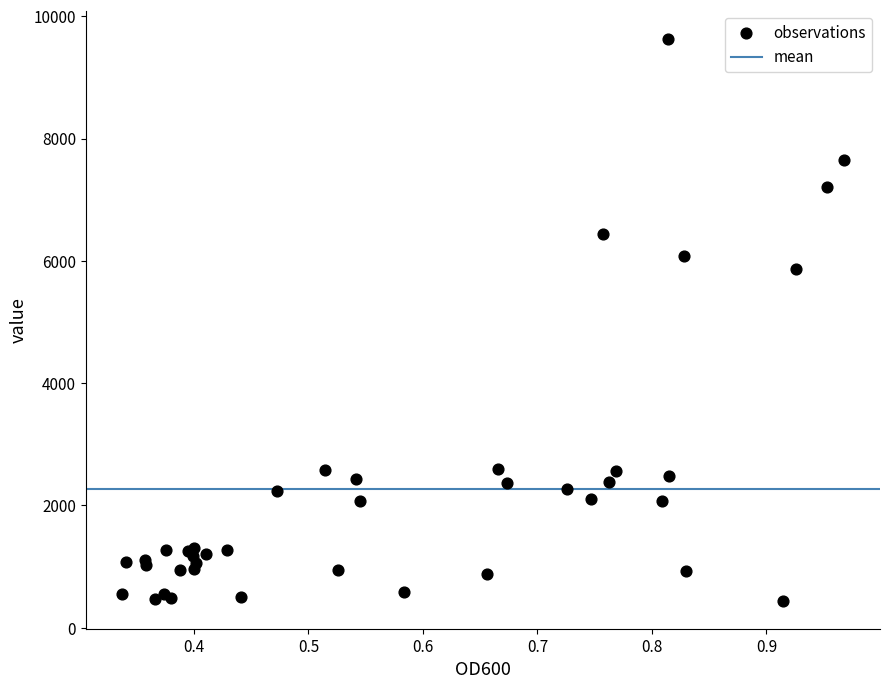

What Y value in the scatter plot is closest to 5036?

5873.0